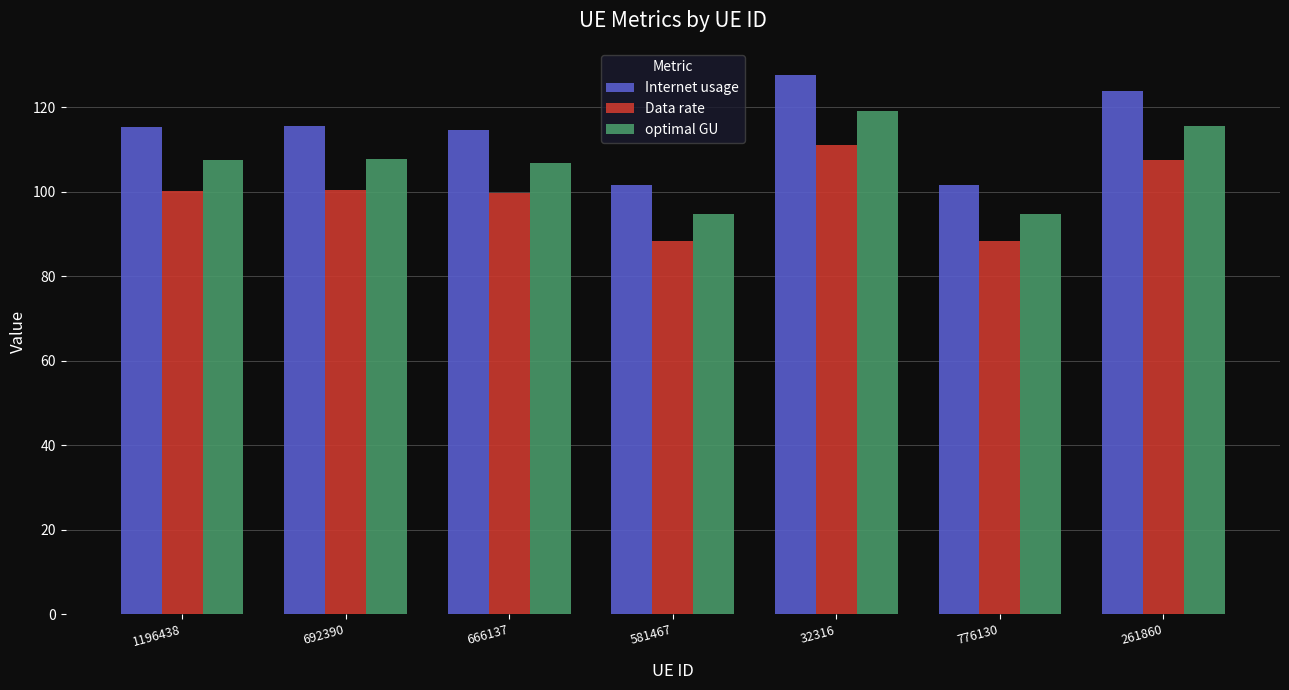

List the series in order of their peak value, lowest first.

Data rate, optimal GU, Internet usage